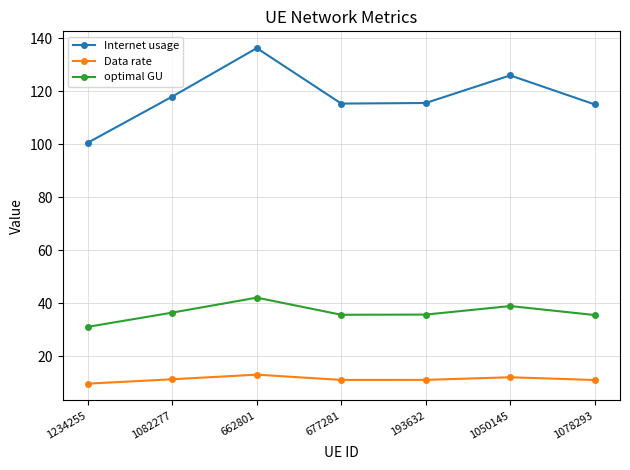

What is the difference between the Data rate values at 1078293 and 662801?

2.0